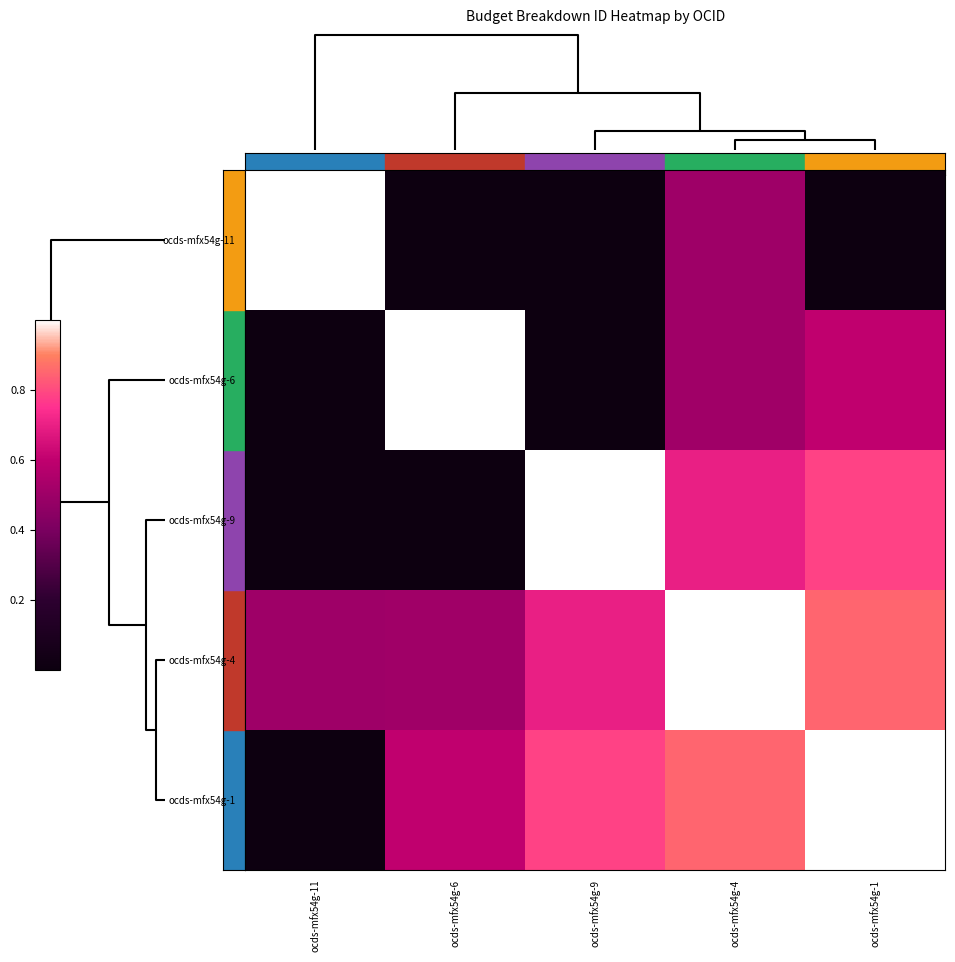

At how many categories does at least one series exceed 0?

5